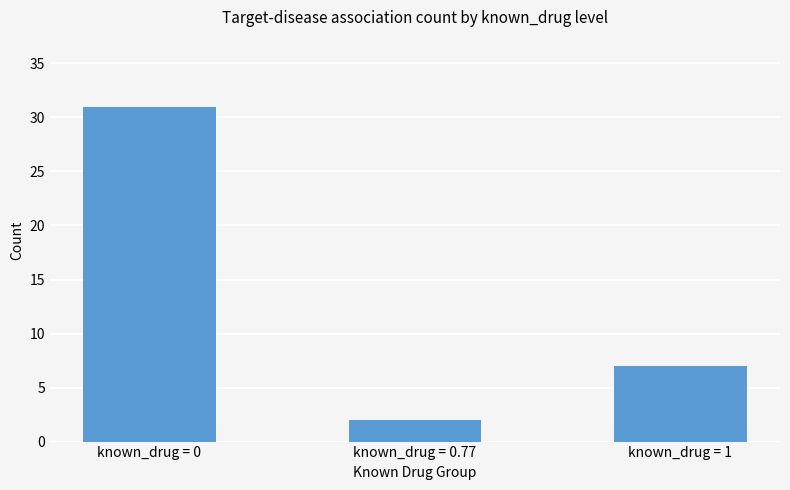

Reading left to right, what are all the values shown in this chart?

31	2	7